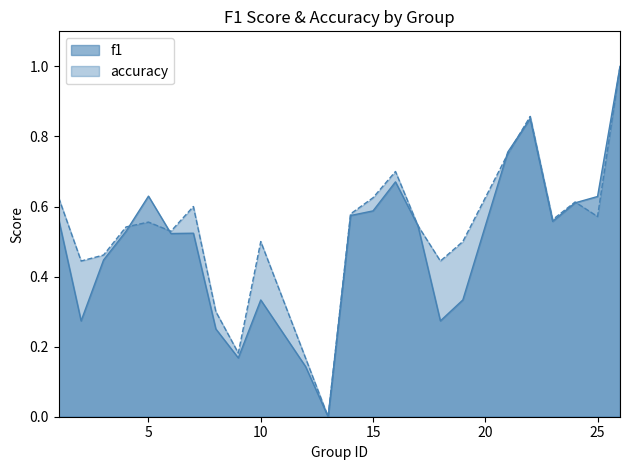

Which series has the largest total across all categories?

accuracy